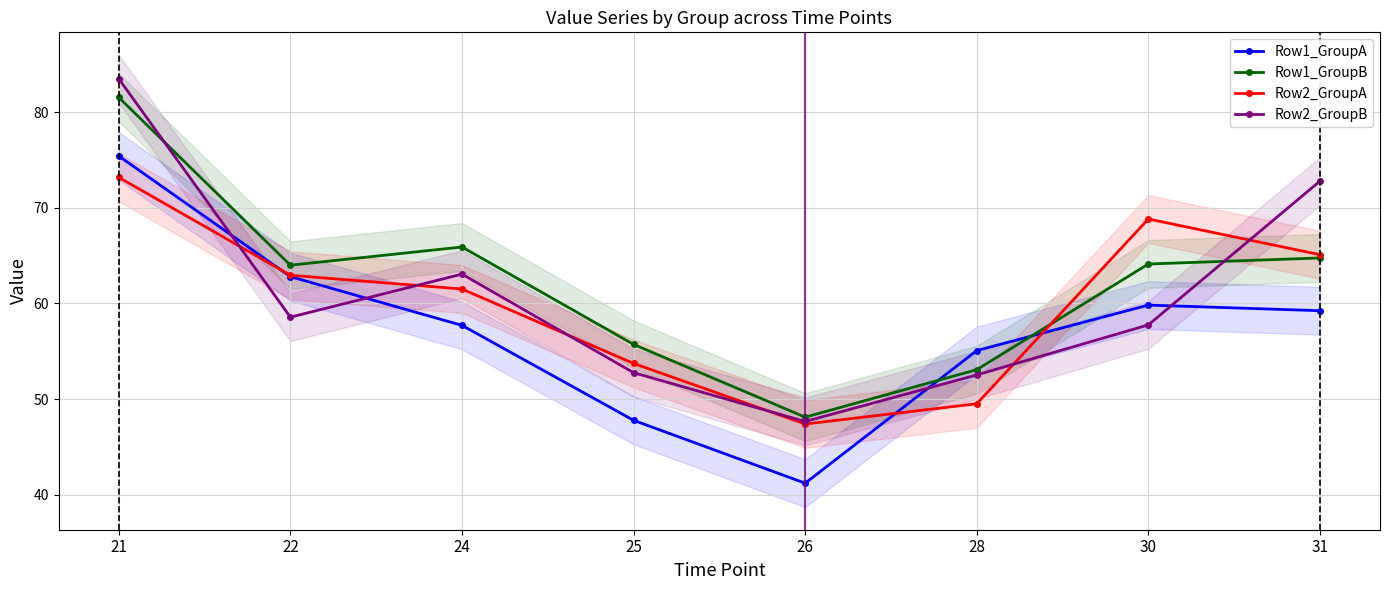

How many interior local peaks does the Row1_GroupB series have?

1